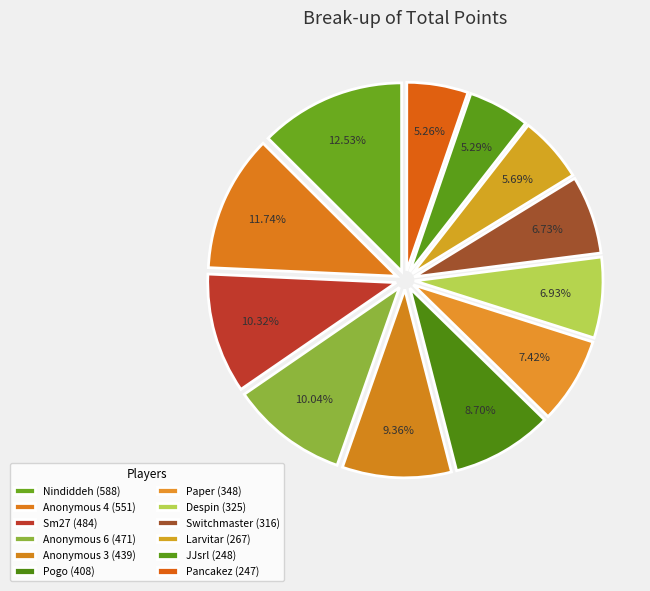

How many segments does this pie chart have?

12